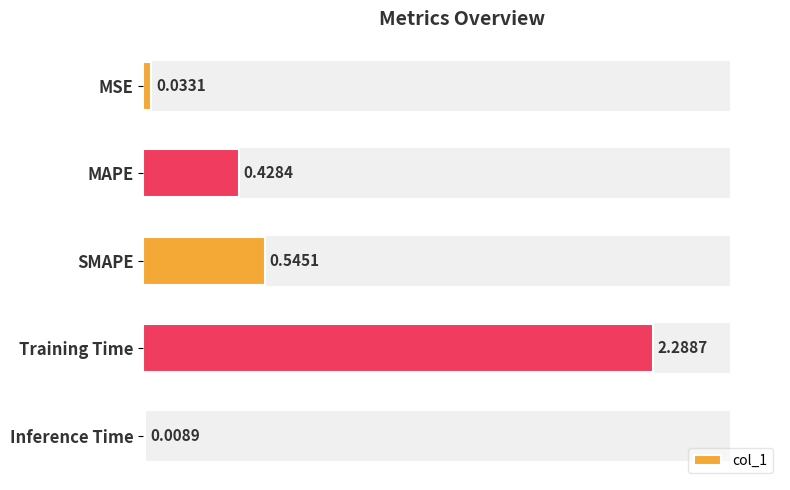

What is the average value?

0.7